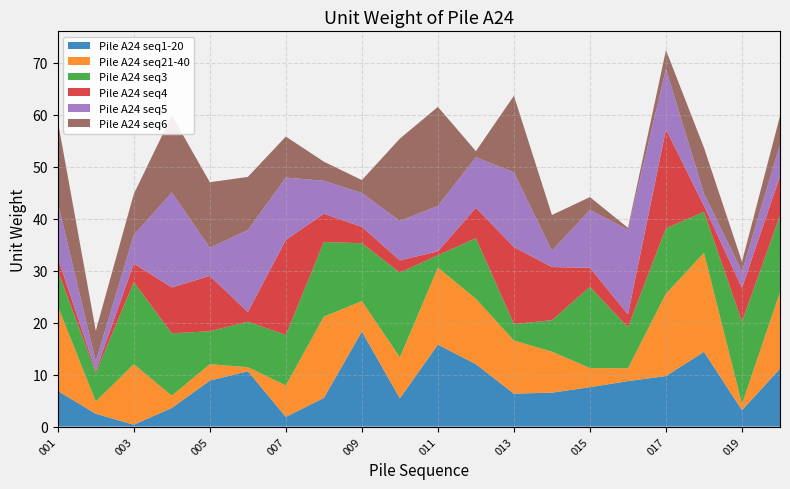

What is the maximum value for Pile A24 seq1-20?

18.3